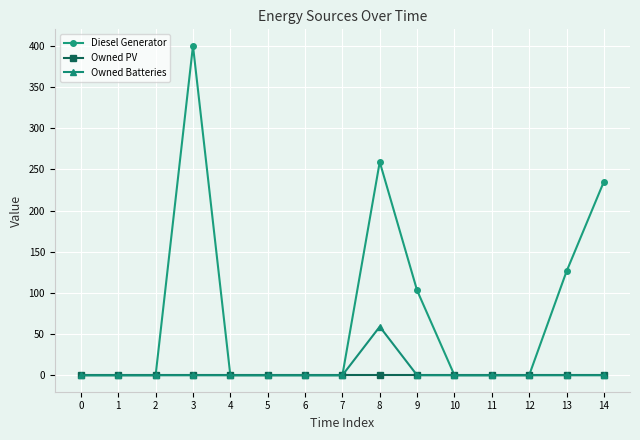

What is the greatest value displayed?

400